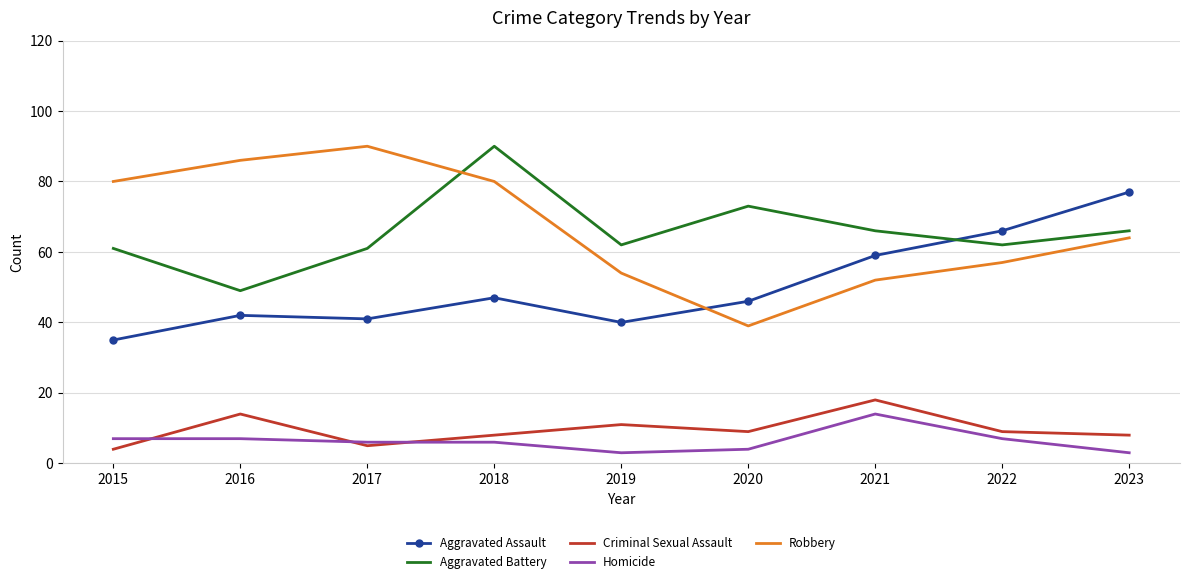

How many categories are shown in the chart?

9